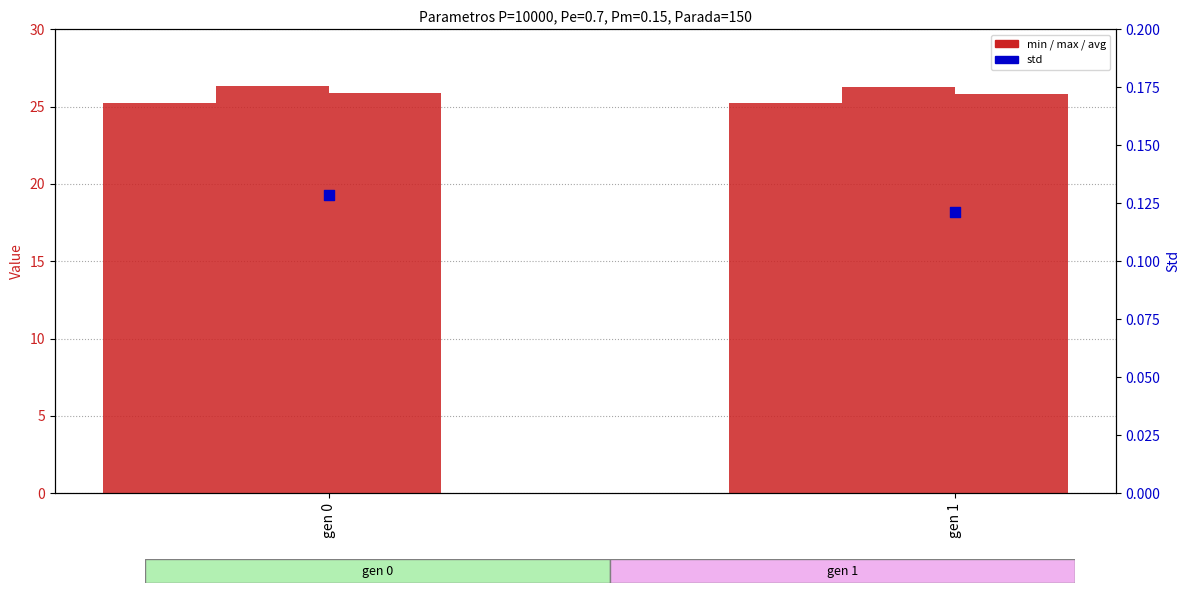

At how many categories does at least one series exceed 17?

2